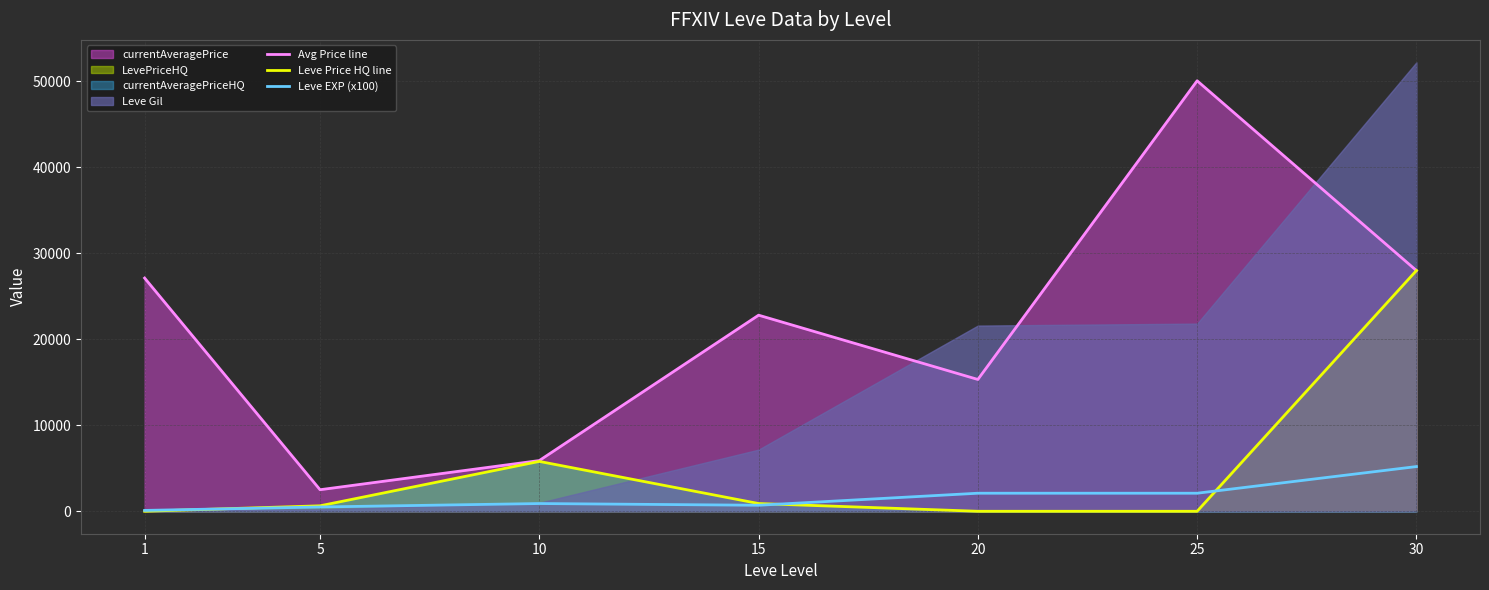

True or false: Leve EXP (x100) and Avg Price line intersect in this chart.

False